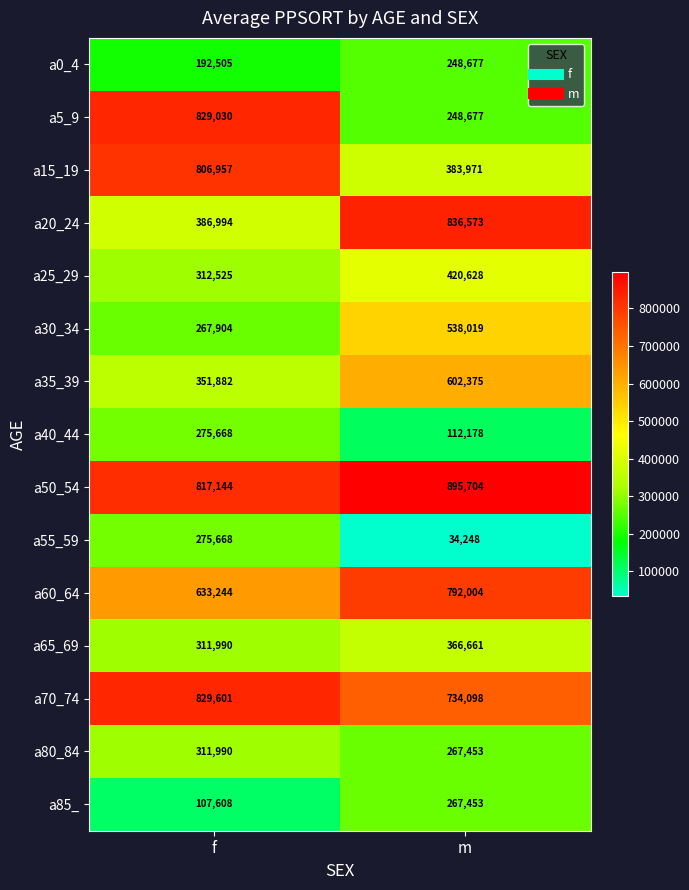

Reading right to left, extract all data points from this chart.

a0_4: 248677	192505
a5_9: 248677	829030
a15_19: 383971	806957
a20_24: 836573	386994
a25_29: 420628	312525
a30_34: 538019	267904
a35_39: 602375	351882
a40_44: 112178	275668
a50_54: 895704	817144
a55_59: 34248	275668
a60_64: 792004	633244
a65_69: 366661	311990
a70_74: 734098	829601
a80_84: 267453	311990
a85_: 267453	107608